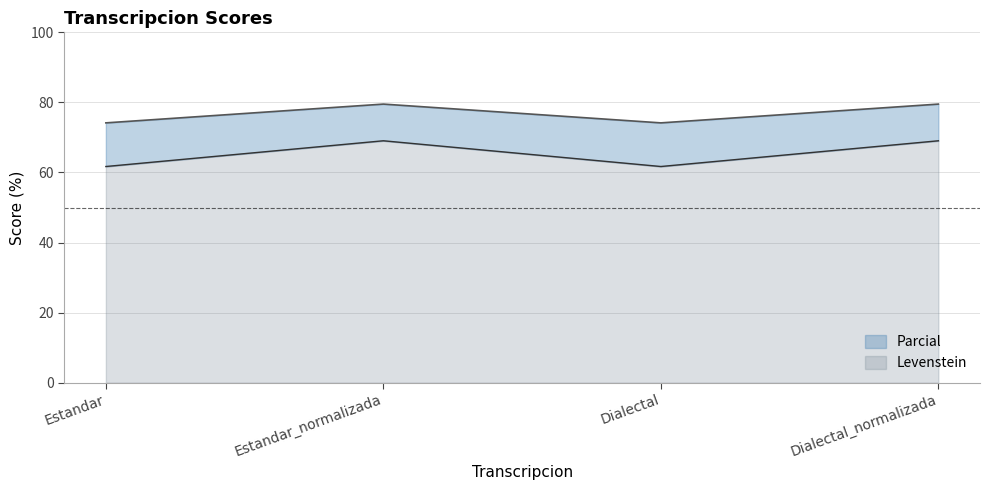

At which label does Parcial reach its peak?

Estandar_normalizada